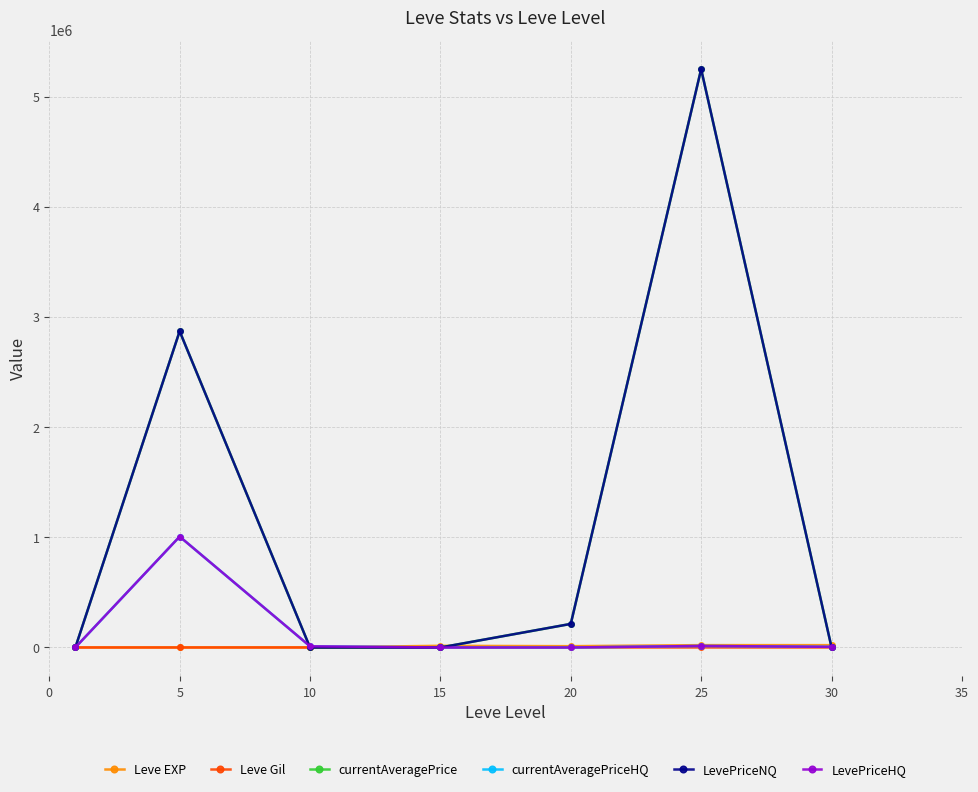

What is the average value of the Leve EXP series?

10258